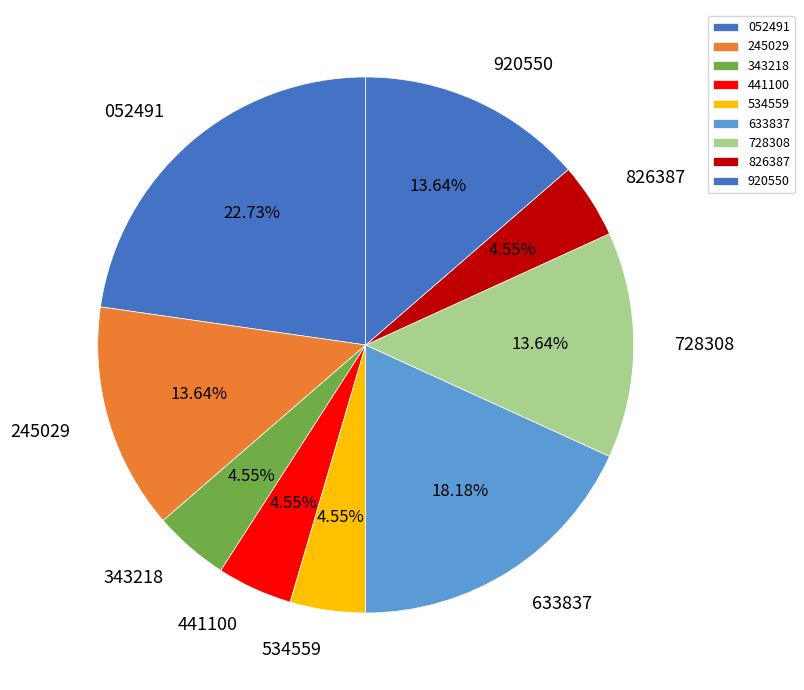

Approximately how many times larger is the value at 441100 compared to 826387?

1.0